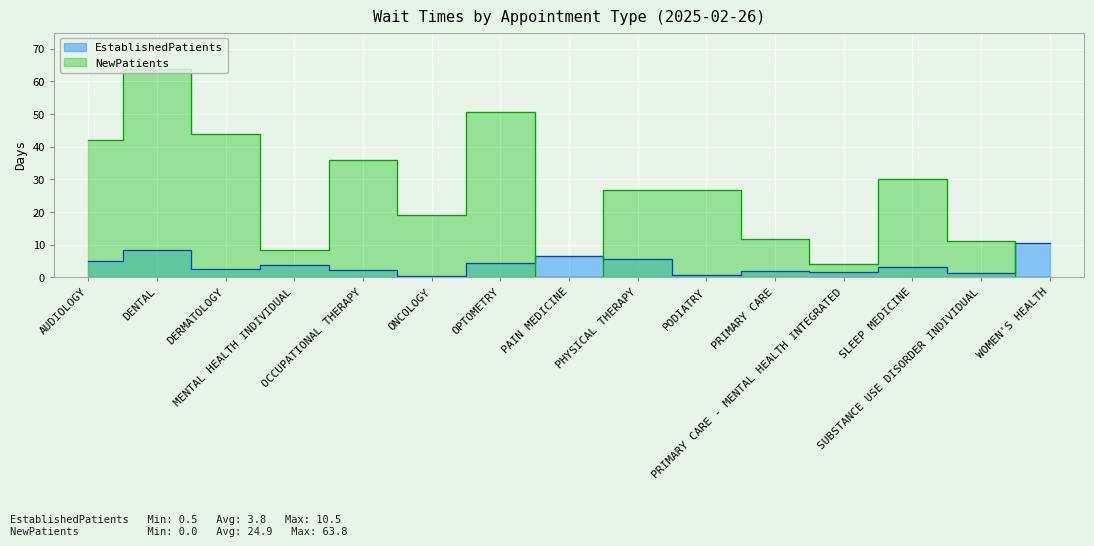

At which category is the sum across all series the highest?

DENTAL